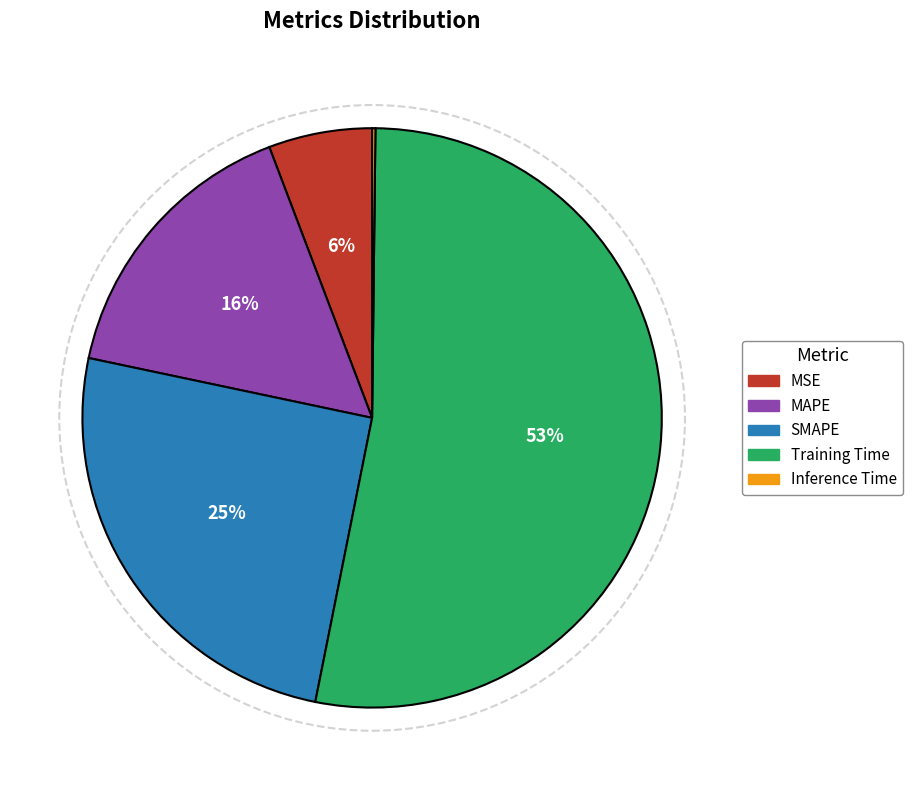

Which has a higher value, Training Time or SMAPE?

Training Time